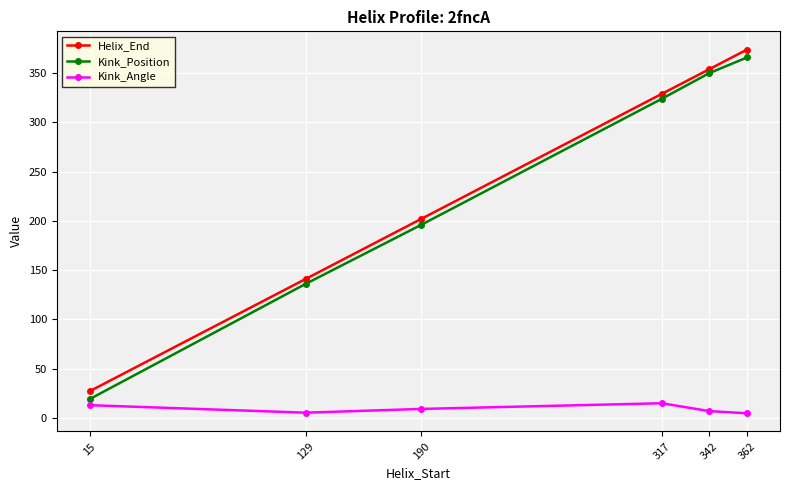

What are all the series names shown in the legend?

Helix_End, Kink_Position, Kink_Angle